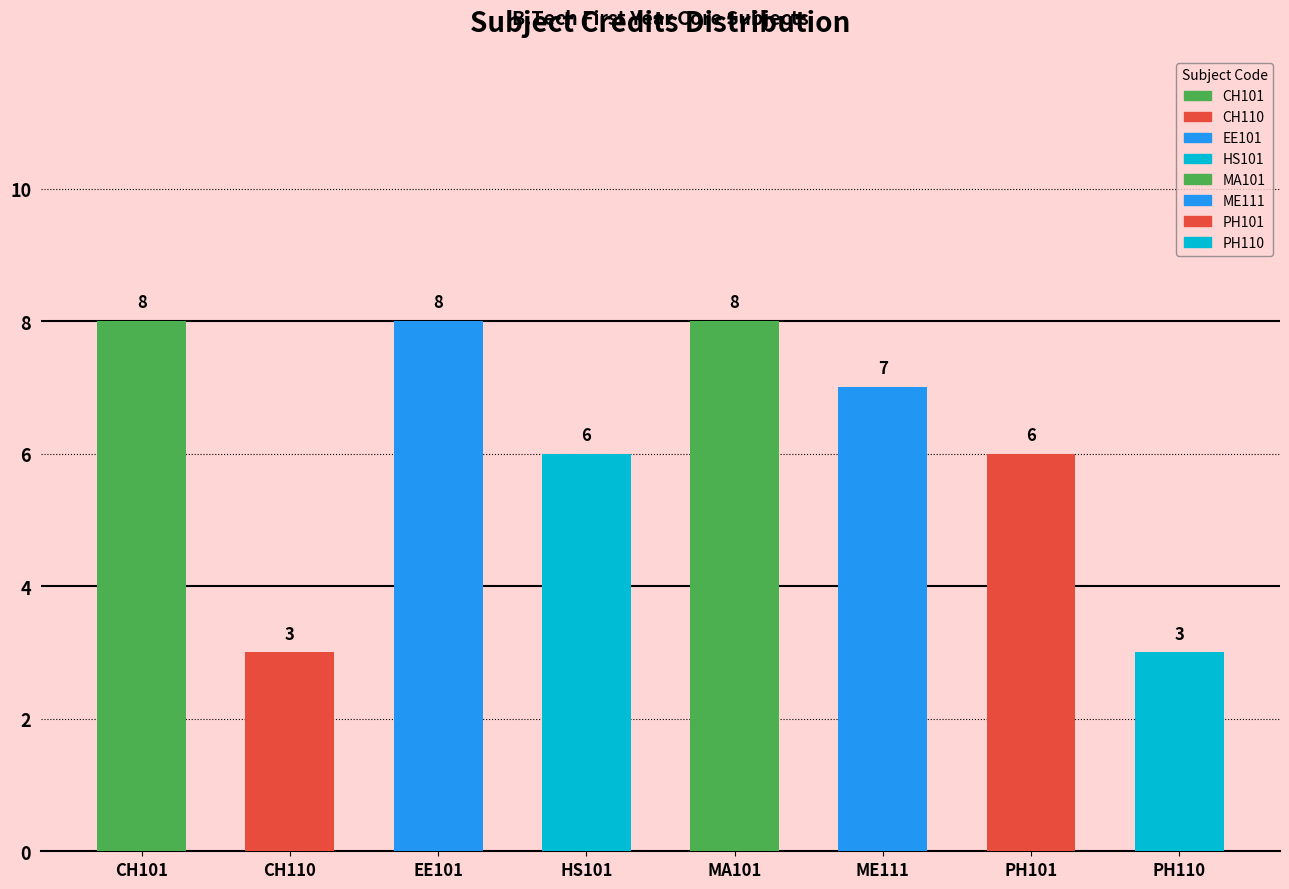

Are the bars grouped side by side (vs. stacked)?

No